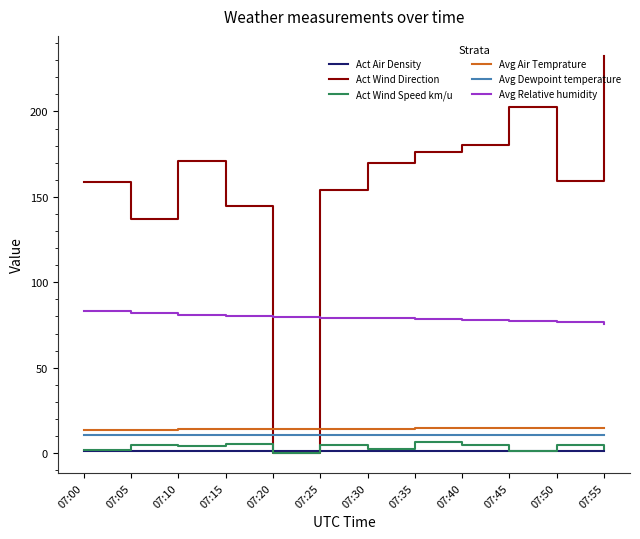

Which series has the largest total across all categories?

Act Wind Direction